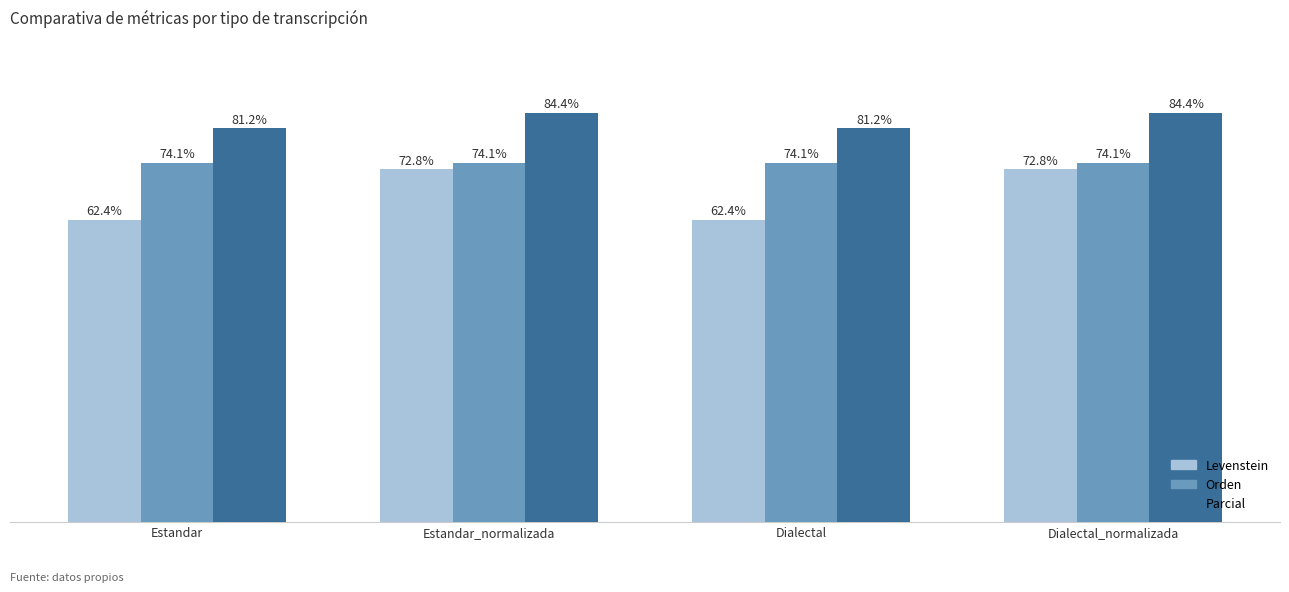

Which series has the largest total across all categories?

Parcial